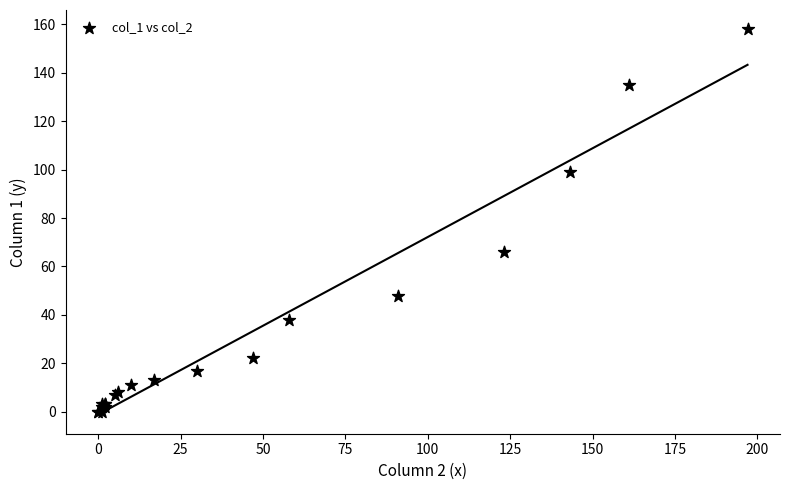

What Y value in the scatter plot is closest to 79?

66